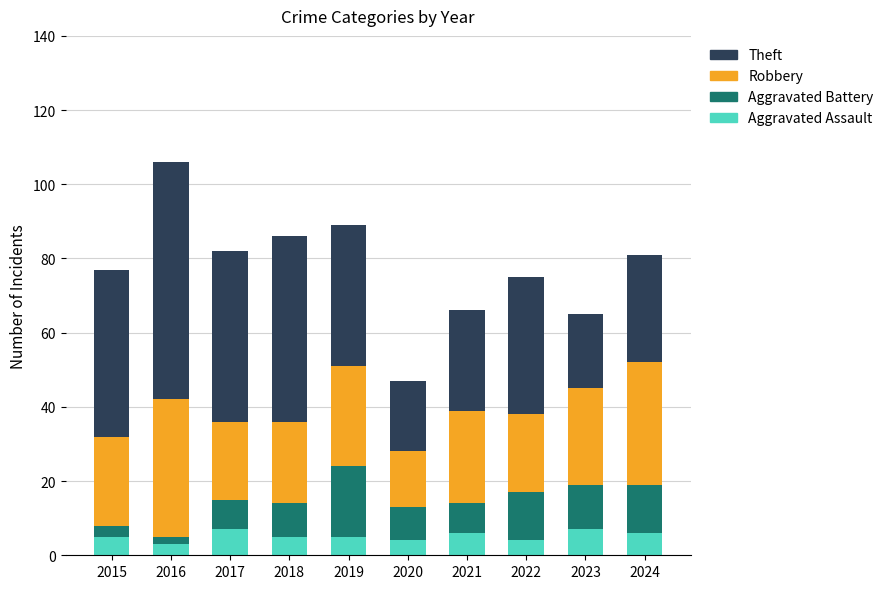

What is the highest value of the Aggravated Assault series?

7